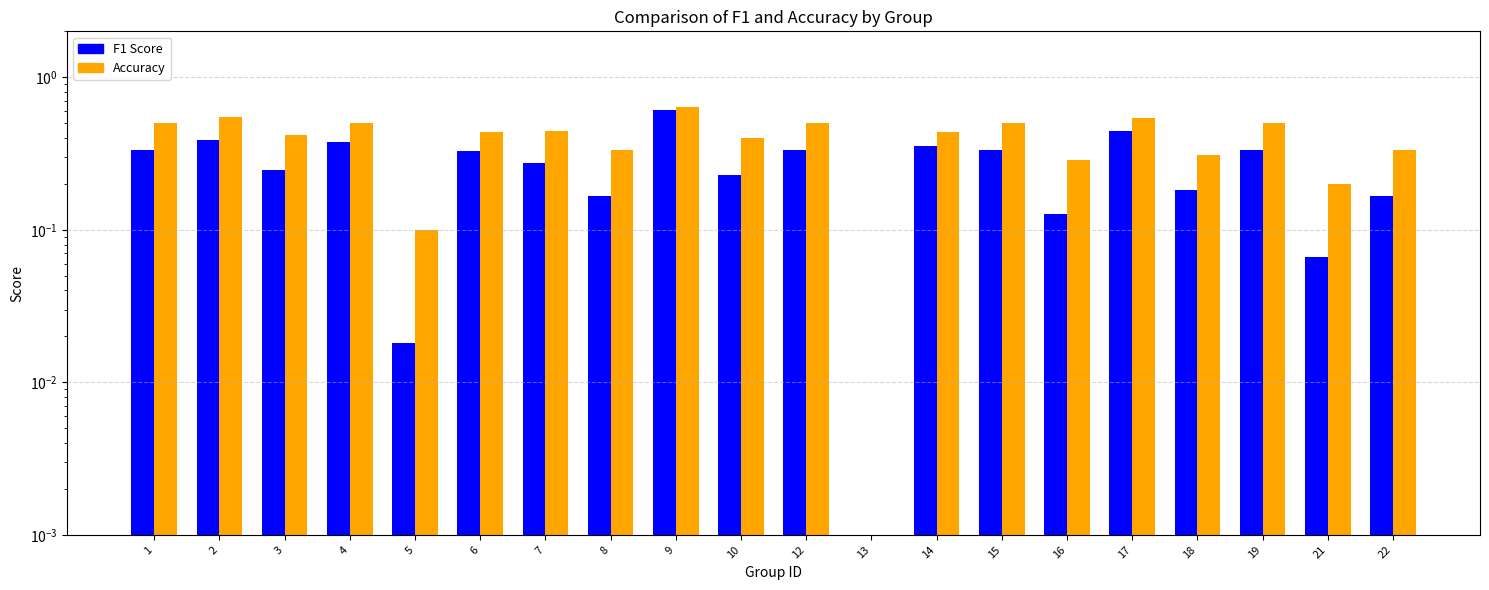

List the labels in order of Accuracy value, largest first.

9, 2, 17, 1, 4, 12, 15, 19, 7, 6, 14, 3, 10, 8, 22, 18, 16, 21, 5, 13